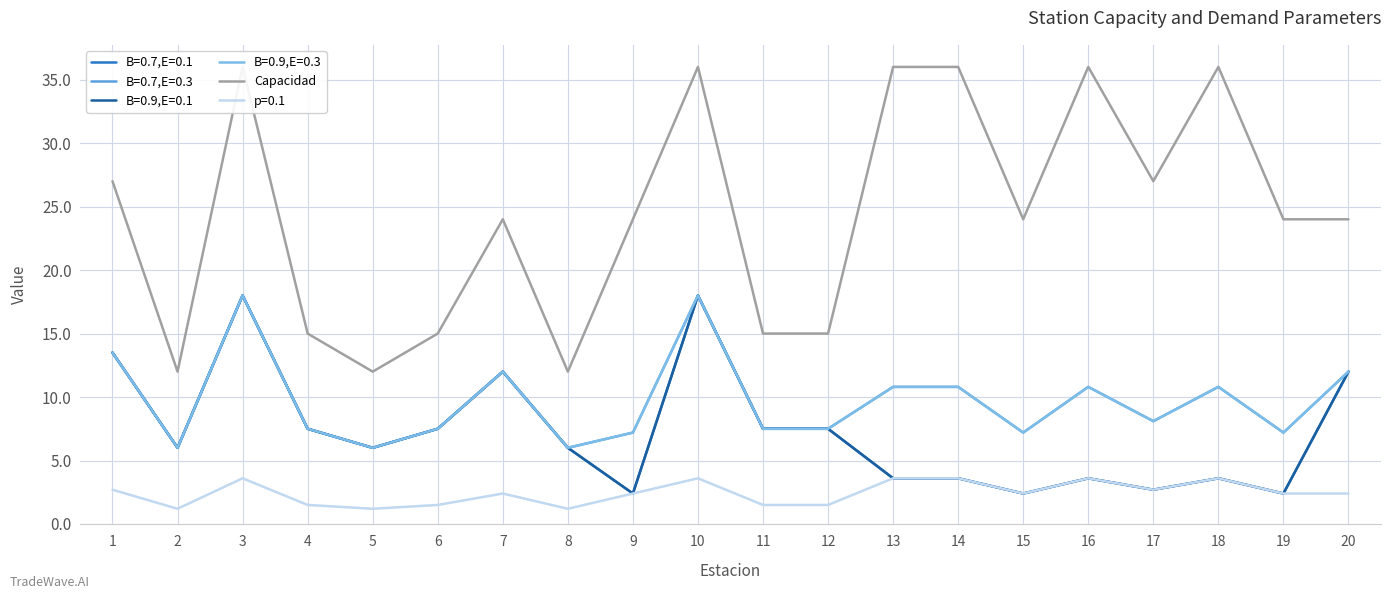

At which category does the data reach its first local valley?

2